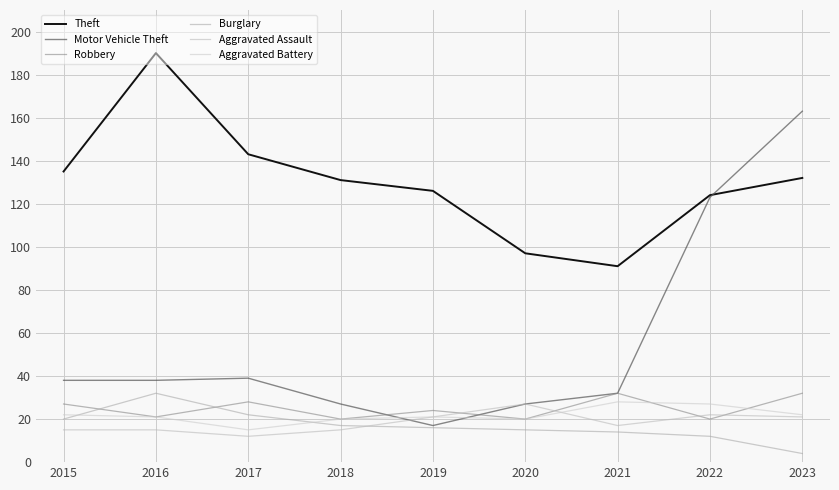

What are all the series names shown in the legend?

Theft, Motor Vehicle Theft, Robbery, Burglary, Aggravated Assault, Aggravated Battery